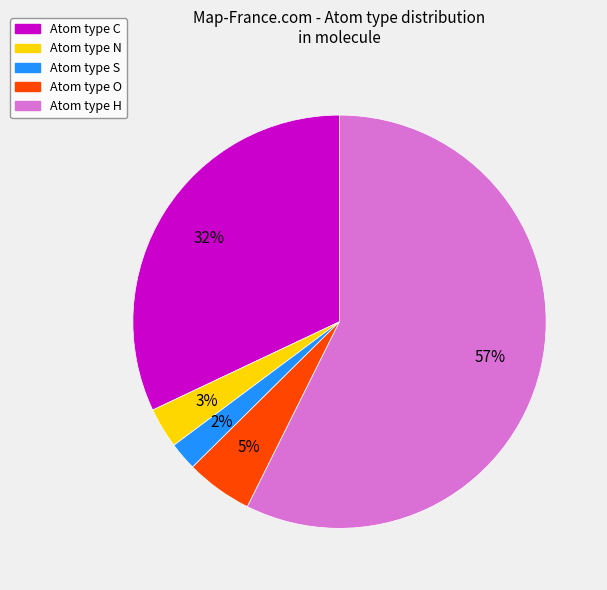

To the nearest percent, what is the average slice percentage?

20%